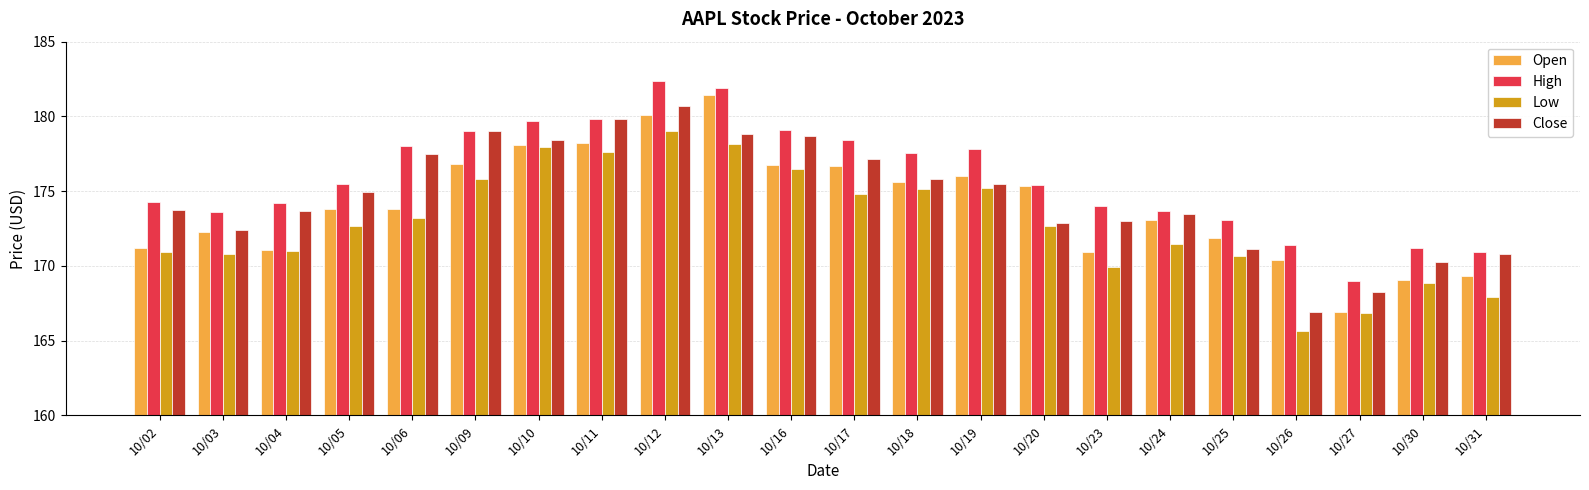

What is the sum of all Close values?

3842.7